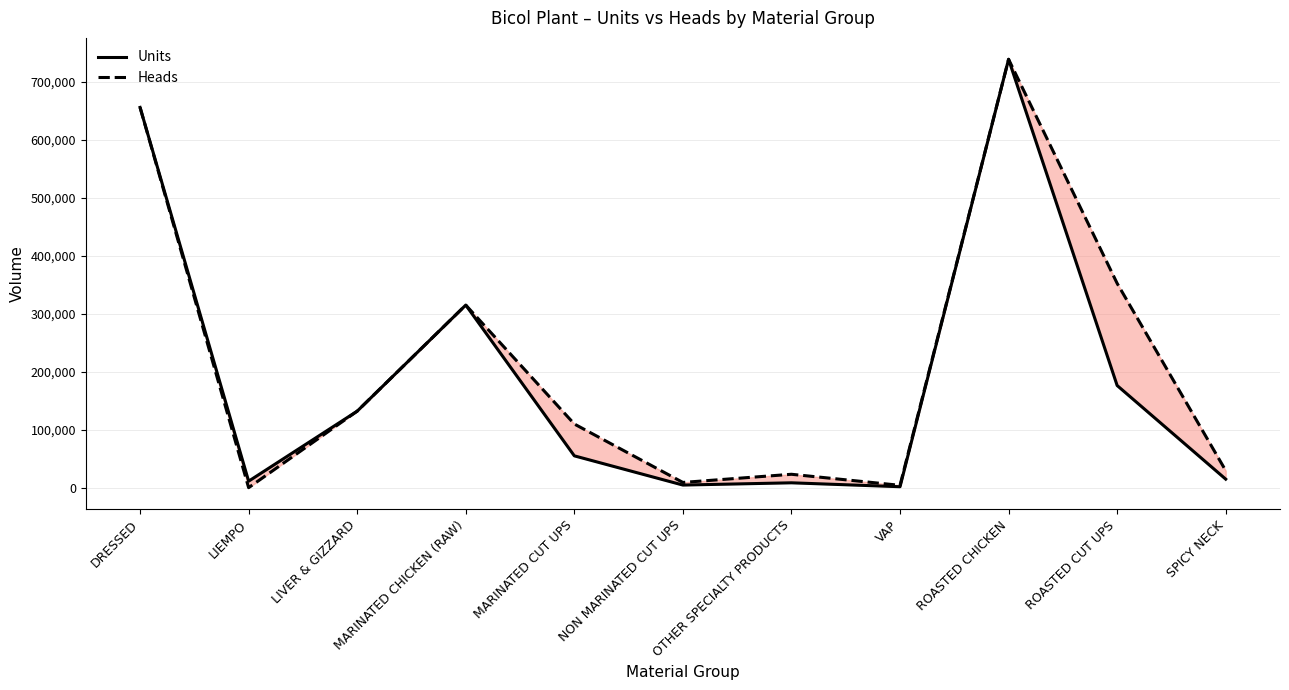

What is the total value across all series at ROASTED CUT UPS?

528522.0